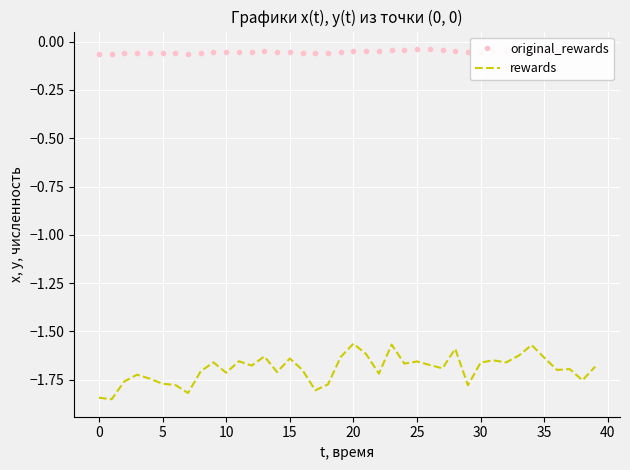

Which series has the largest range (max minus min)?

rewards